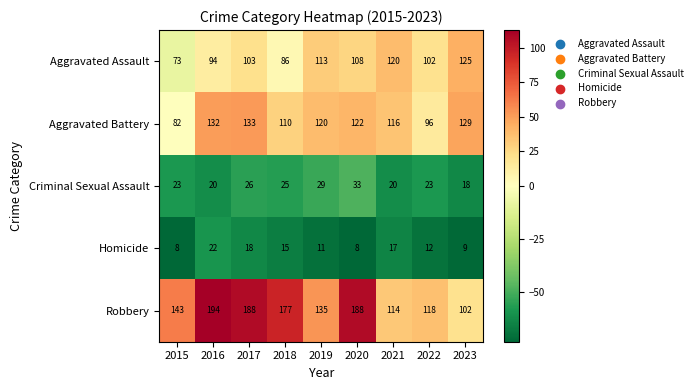

Rank the series by their maximum value, from lowest to highest.

Homicide, Criminal Sexual Assault, Aggravated Assault, Aggravated Battery, Robbery